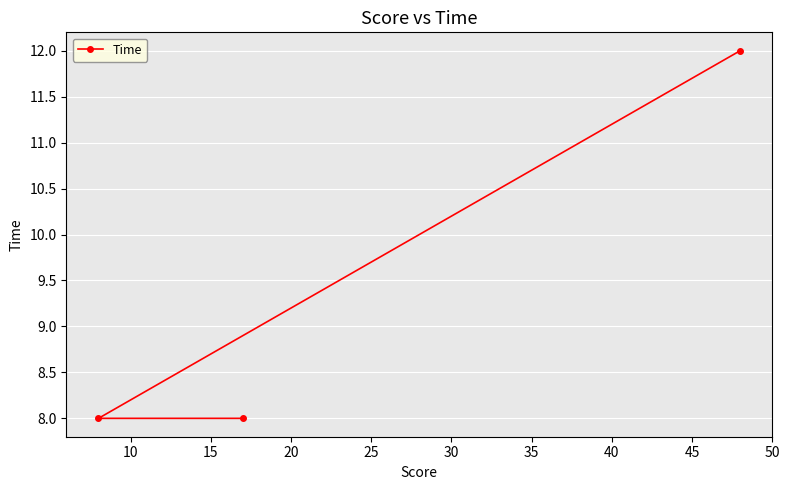

What is the minimum value shown in the chart?

8